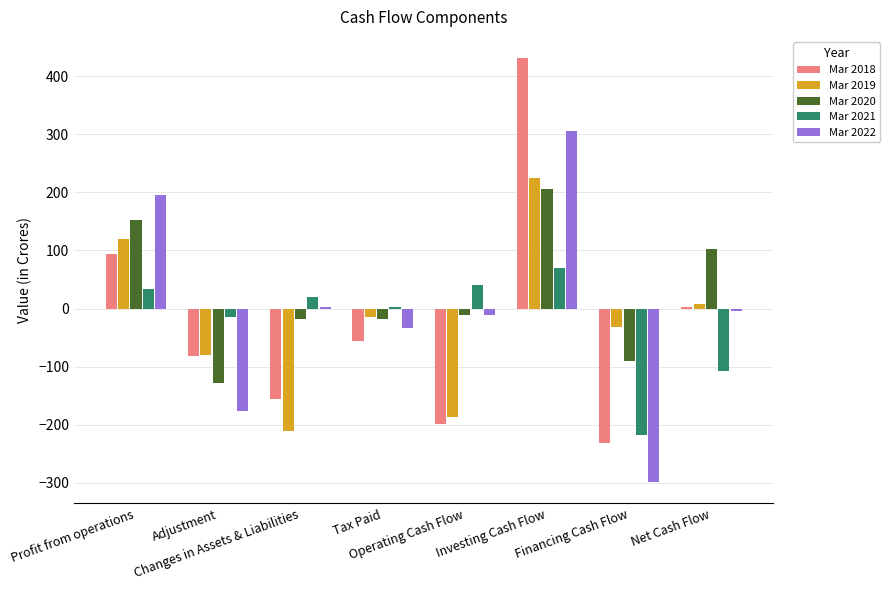

At which label is Mar 2018 closest to 100?

Profit from operations